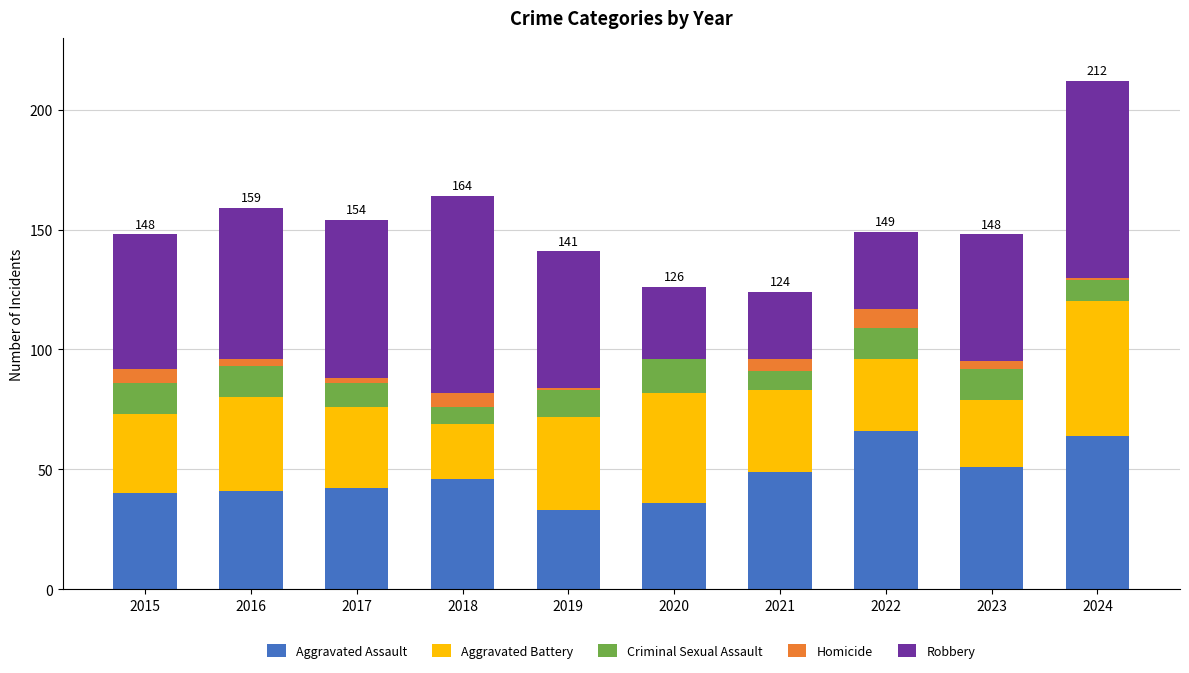

Count the number of categories in the chart.

10